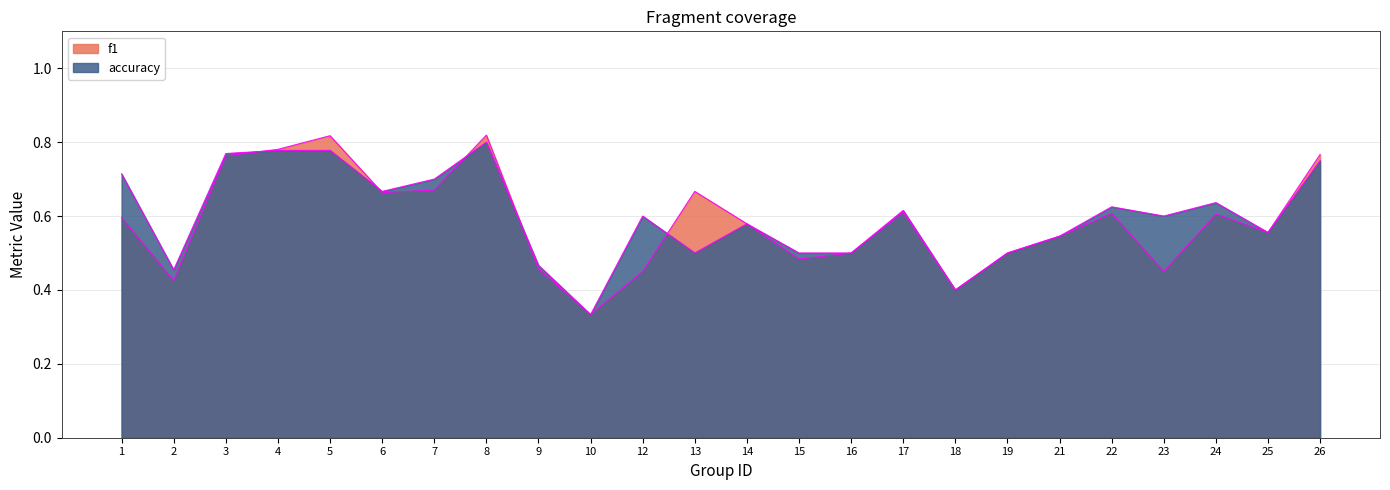

What is the sum of the f1 values at 25 and 23?

1.0